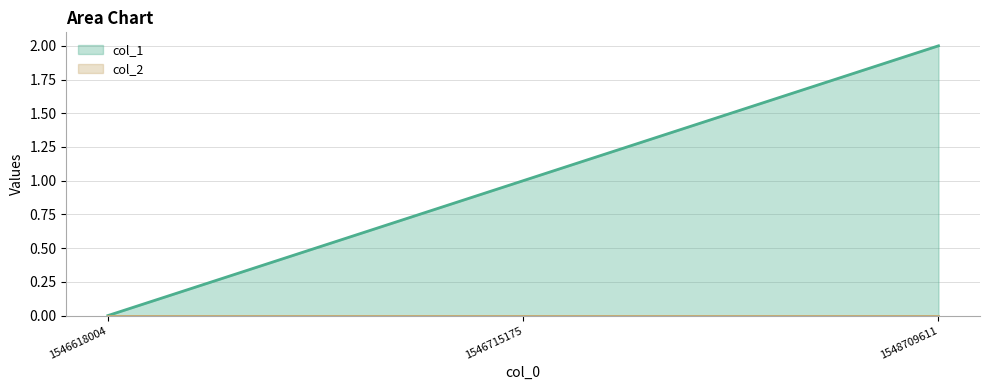

Between 1546715175 and 1548709611, which is larger?

1548709611